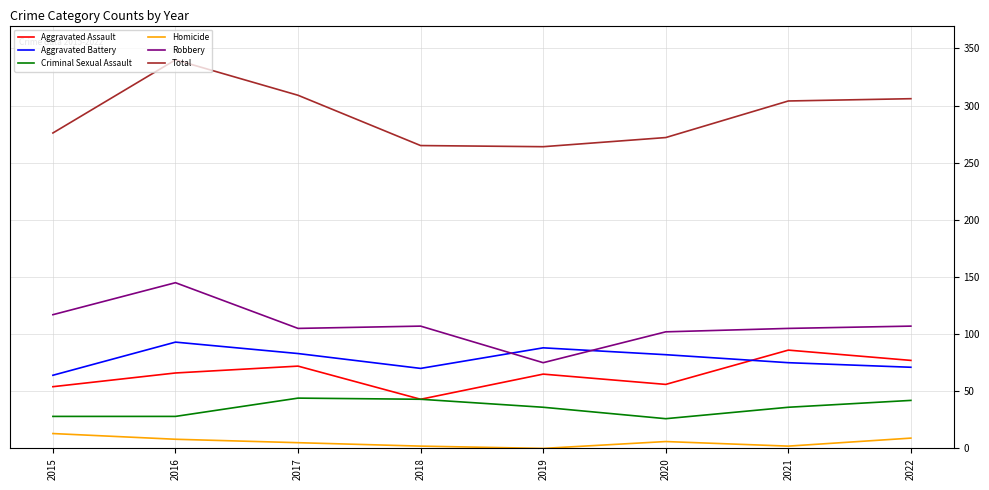

Which series has the widest spread of values?

Total